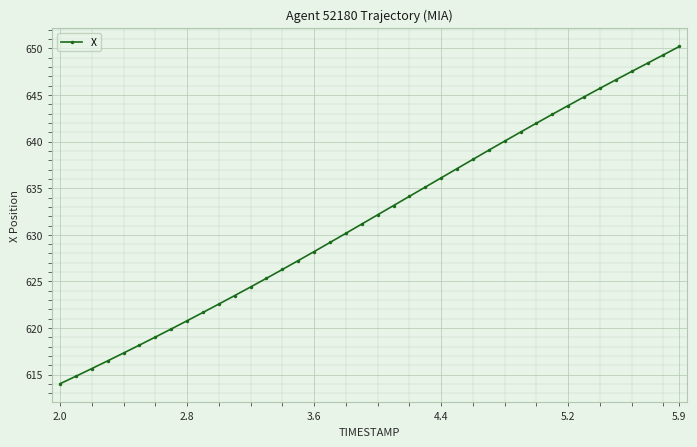

What is the average value?

631.8